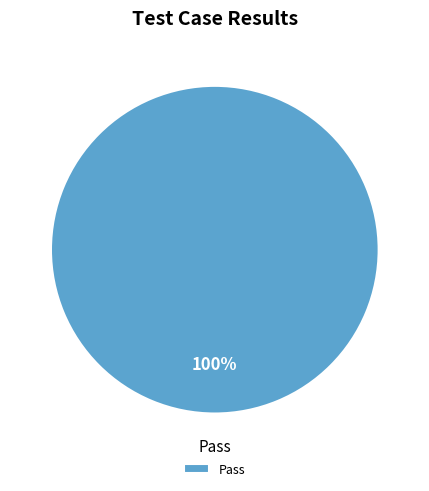

Which slice represents more than half of the pie?

Pass